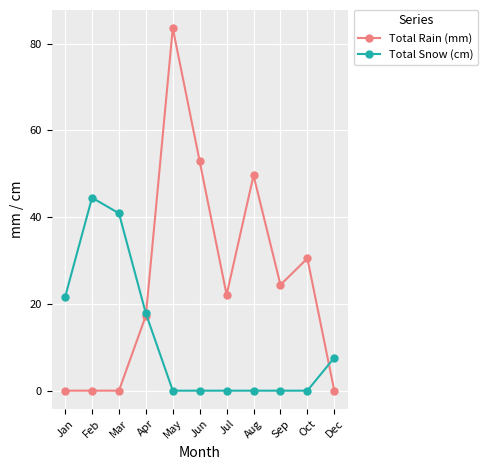

What position from the left is Jul?

7